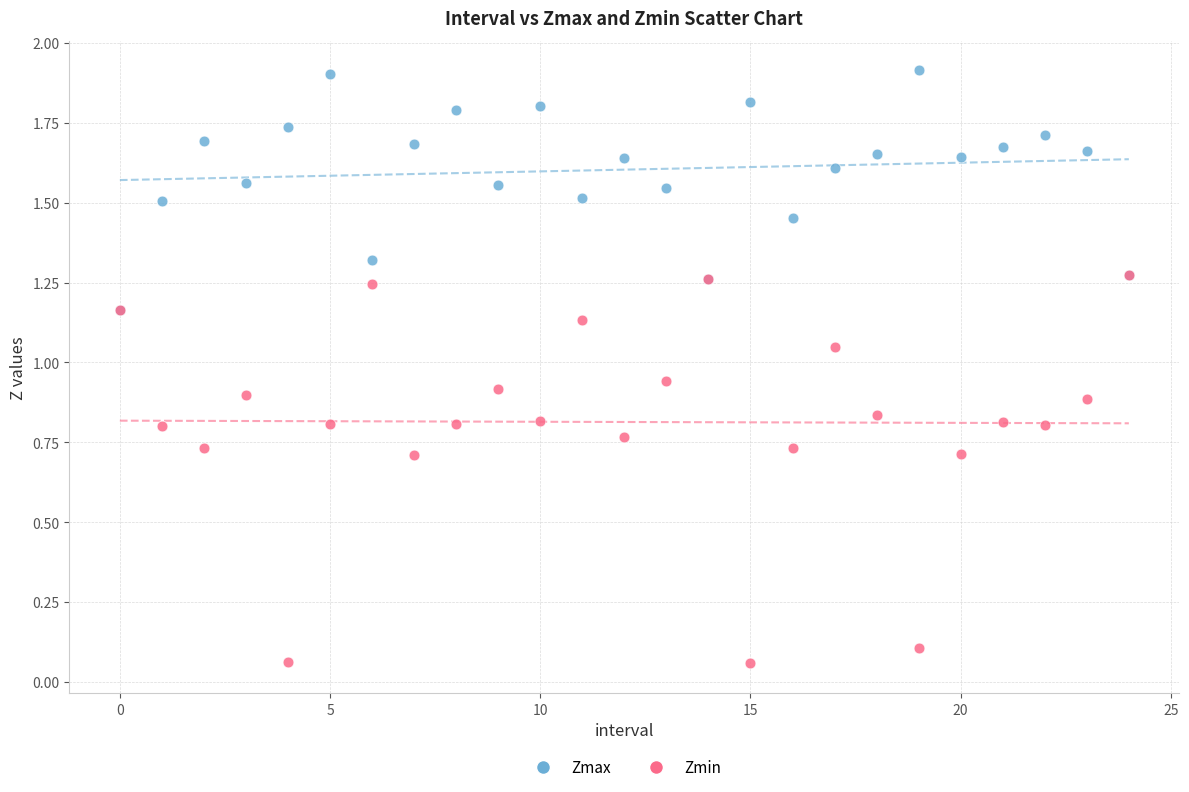

What are all the series names shown in the legend?

Zmax, Zmin